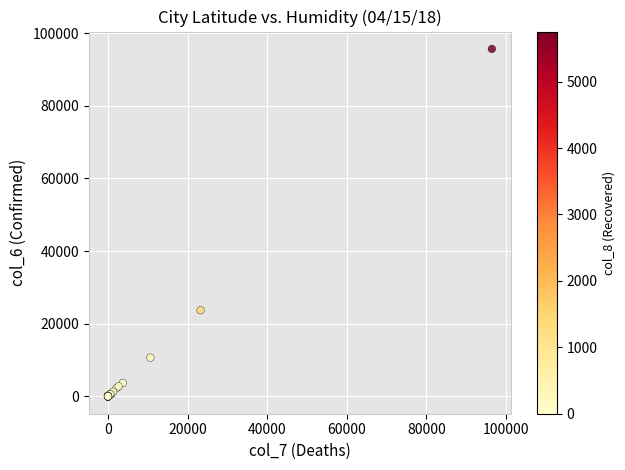

What Y value in the scatter plot is closest to 47813?

23705